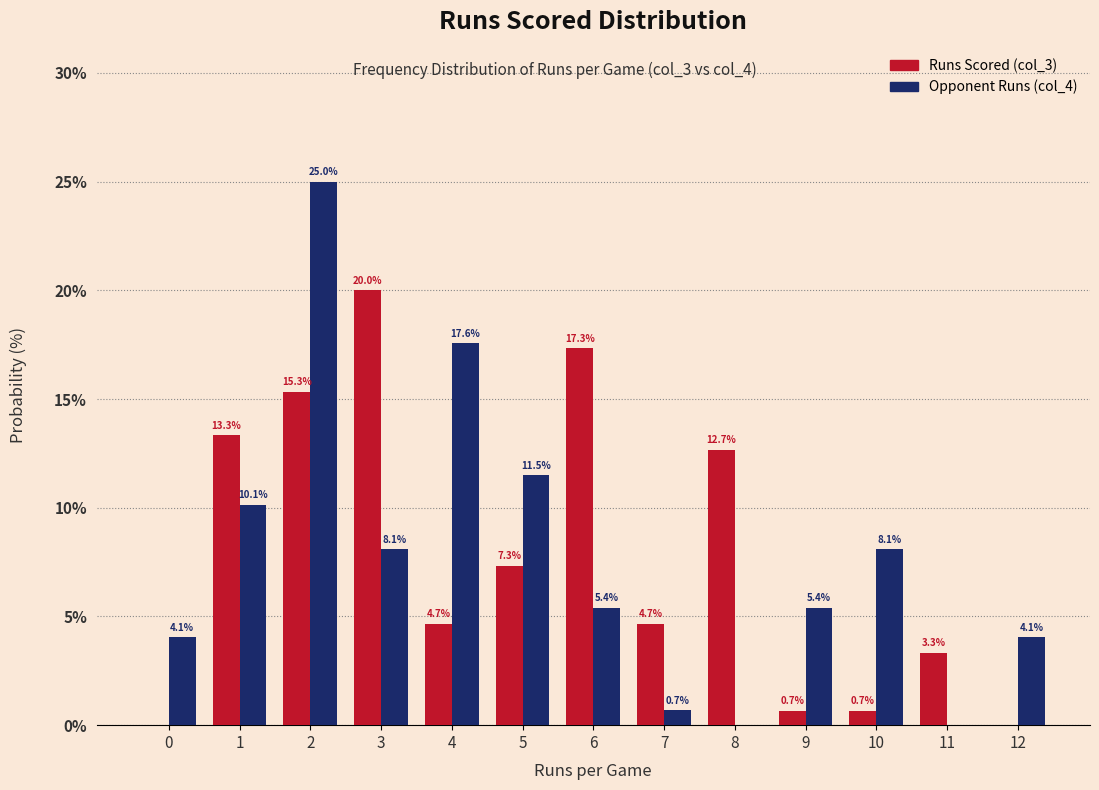

Reading left to right, list all the values displayed in this chart.

Runs Scored (col_3): 0=0.0	1=13.3	2=15.3	3=20.0	4=4.7	5=7.3	6=17.3	7=4.7	8=12.7	9=0.7	10=0.7	11=3.3	12=0.0
Opponent Runs (col_4): 0=4.1	1=10.1	2=25.0	3=8.1	4=17.6	5=11.5	6=5.4	7=0.7	8=0.0	9=5.4	10=8.1	11=0.0	12=4.1